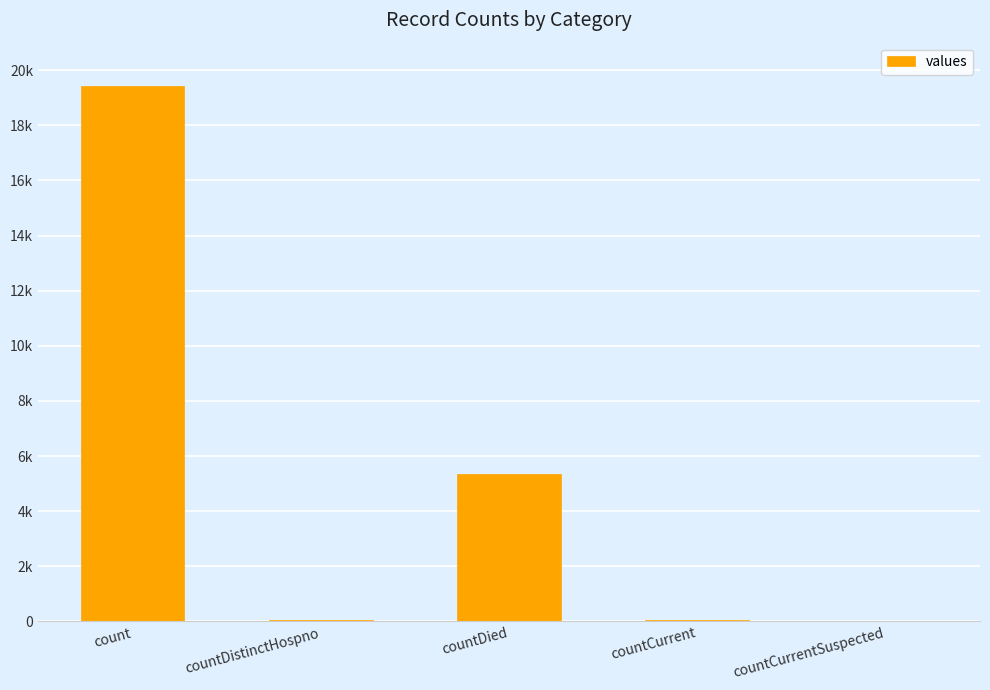

True or false: the data shows 9067 at countCurrentSuspected.

False